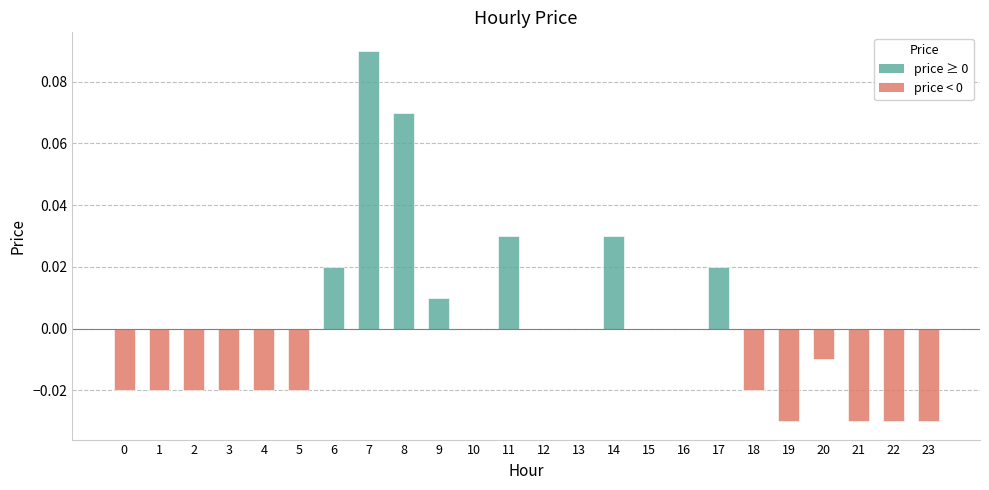

Which has a higher value, 13 or 14?

14